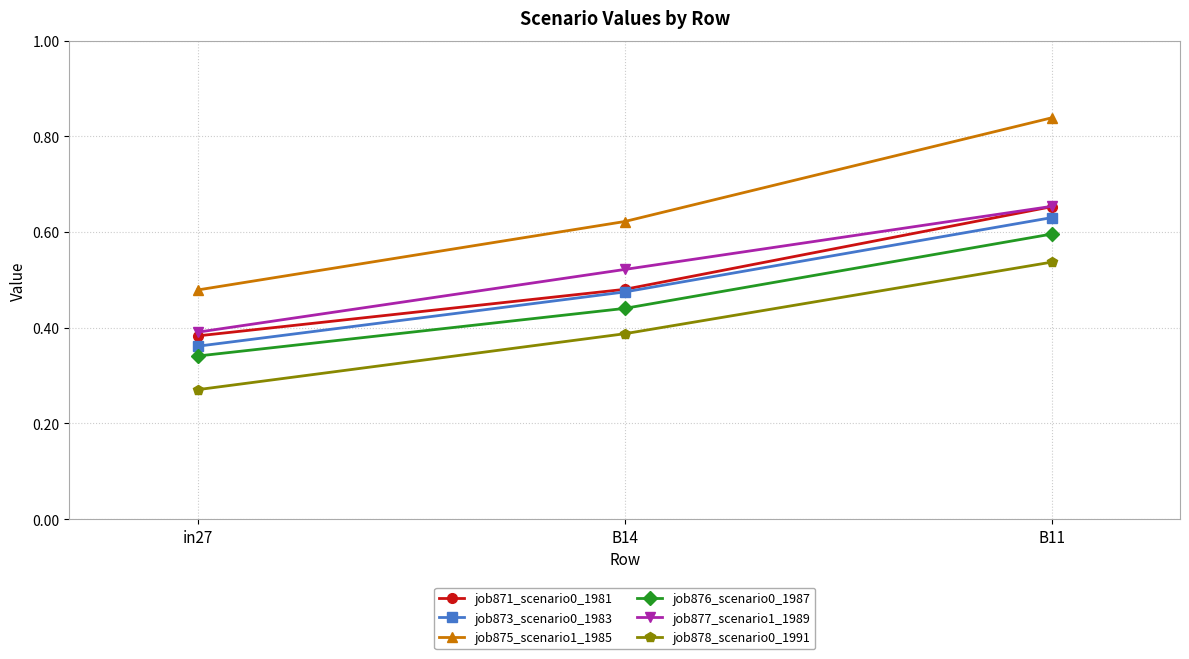

At how many categories does at least one series exceed 0?

3